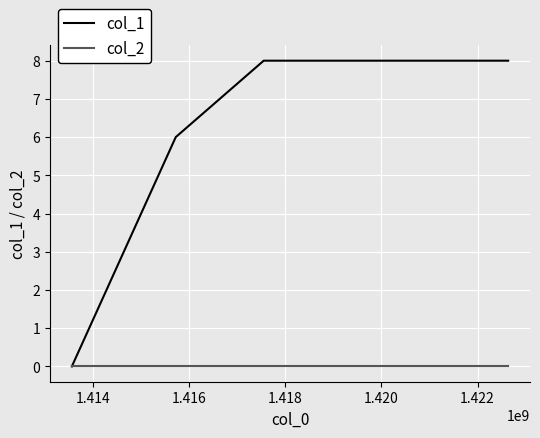

Rank the series by their maximum value, from highest to lowest.

col_1, col_2